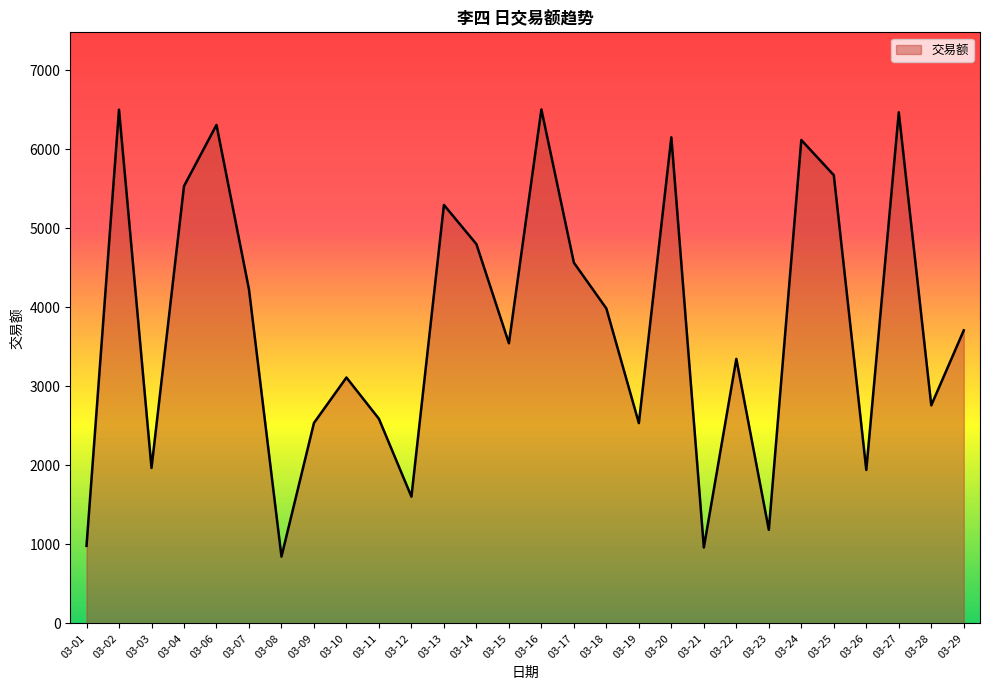

What is the difference between the values at 03-16 and 03-29?

2797